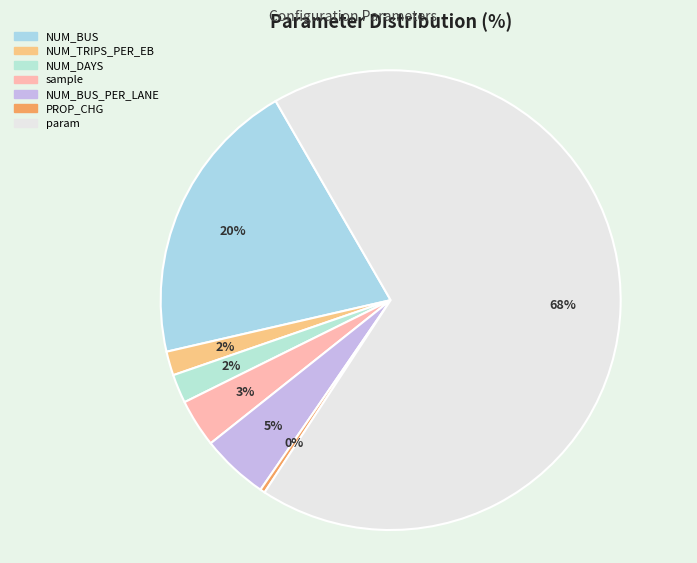

What is the largest slice in the pie chart?

param